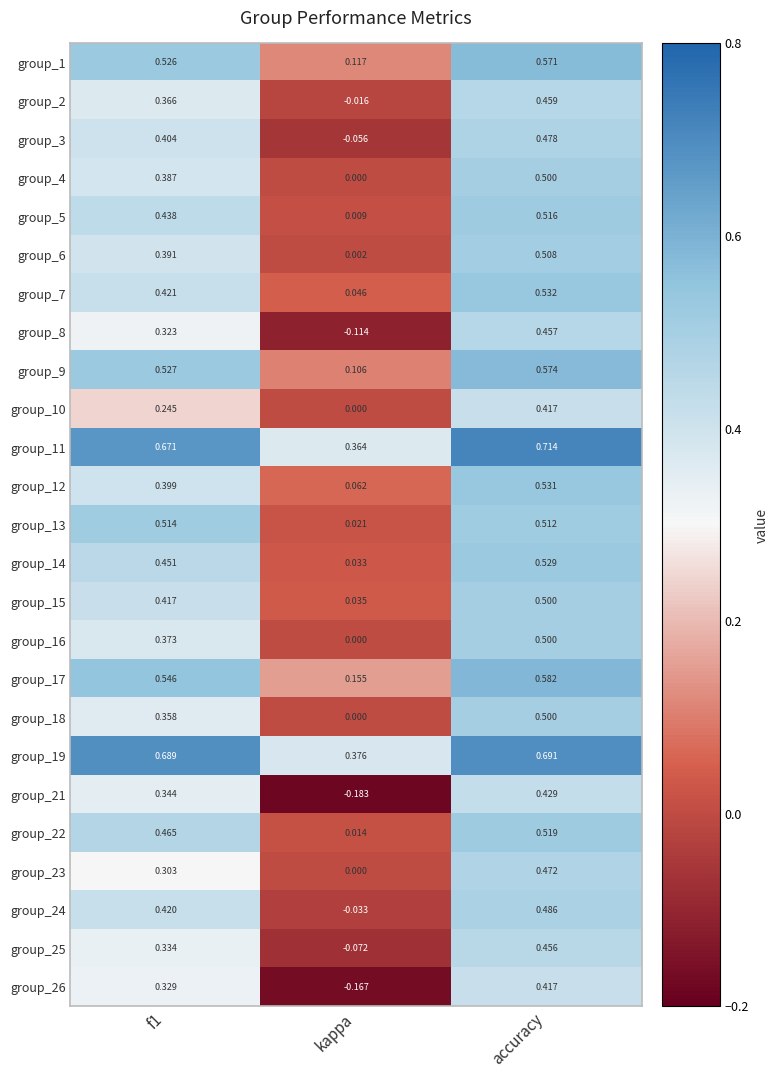

Where is group_17 nearest to the value 0?

kappa